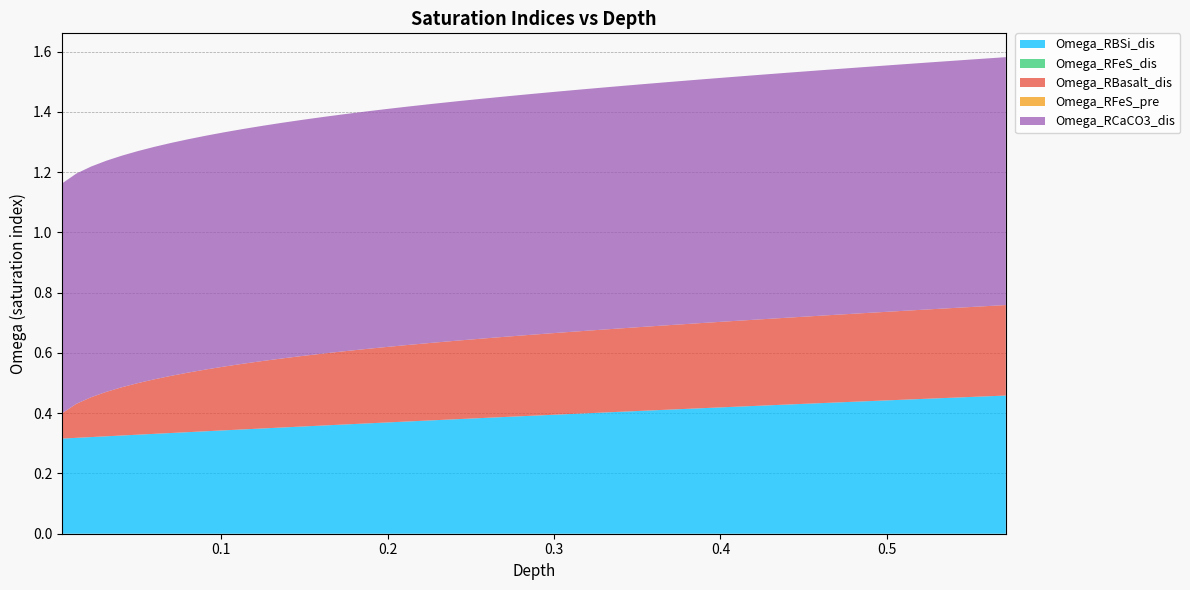

Reading left to right, transcribe all the data shown in this chart.

Omega_RBSi_dis: 0.3	0.3	0.3	0.3	0.3	0.3	0.3	0.3	0.3	0.3	0.3	0.3	0.3	0.4	0.4	0.4	0.4	0.4	0.4	0.4	0.4	0.4	0.4	0.4	0.4	0.4	0.4	0.4	0.4	0.4	0.4	0.4	0.4	0.4	0.4	0.4	0.4	0.4	0.5	0.5
Omega_RFeS_dis: 0.0	0.0	0.0	0.0	0.0	0.0	0.0	0.0	0.0	0.0	0.0	0.0	0.0	0.0	0.0	0.0	0.0	0.0	0.0	0.0	0.0	0.0	0.0	0.0	0.0	0.0	0.0	0.0	0.0	0.0	0.0	0.0	0.0	0.0	0.0	0.0	0.0	0.0	0.0	0.0
Omega_RBasalt_dis: 0.1	0.1	0.1	0.1	0.2	0.2	0.2	0.2	0.2	0.2	0.2	0.2	0.2	0.2	0.2	0.2	0.2	0.2	0.3	0.3	0.3	0.3	0.3	0.3	0.3	0.3	0.3	0.3	0.3	0.3	0.3	0.3	0.3	0.3	0.3	0.3	0.3	0.3	0.3	0.3
Omega_RFeS_pre: 0.0	0.0	0.0	0.0	0.0	0.0	0.0	0.0	0.0	0.0	0.0	0.0	0.0	0.0	0.0	0.0	0.0	0.0	0.0	0.0	0.0	0.0	0.0	0.0	0.0	0.0	0.0	0.0	0.0	0.0	0.0	0.0	0.0	0.0	0.0	0.0	0.0	0.0	0.0	0.0
Omega_RCaCO3_dis: 0.8	0.8	0.8	0.8	0.8	0.8	0.8	0.8	0.8	0.8	0.8	0.8	0.8	0.8	0.8	0.8	0.8	0.8	0.8	0.8	0.8	0.8	0.8	0.8	0.8	0.8	0.8	0.8	0.8	0.8	0.8	0.8	0.8	0.8	0.8	0.8	0.8	0.8	0.8	0.8
depth: 0.0	0.0	0.0	0.0	0.0	0.1	0.1	0.1	0.1	0.1	0.1	0.1	0.1	0.1	0.1	0.2	0.2	0.2	0.2	0.2	0.2	0.2	0.3	0.3	0.3	0.3	0.3	0.3	0.4	0.4	0.4	0.4	0.4	0.4	0.5	0.5	0.5	0.5	0.5	0.6